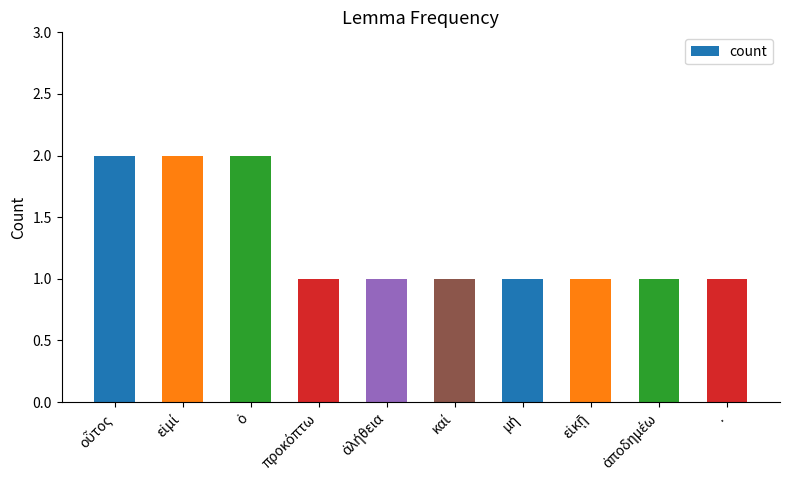

What is the value of the 5th bar from the left?

1